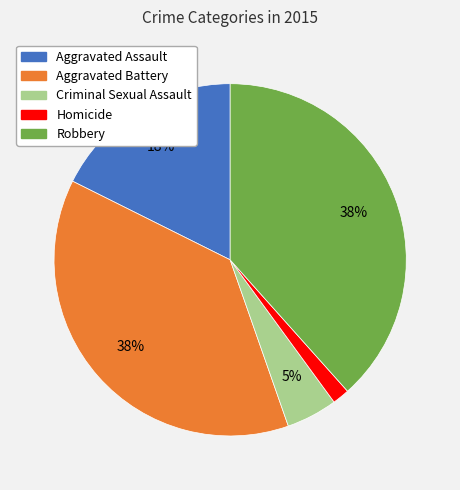

To the nearest percent, what is the average slice percentage?

20%